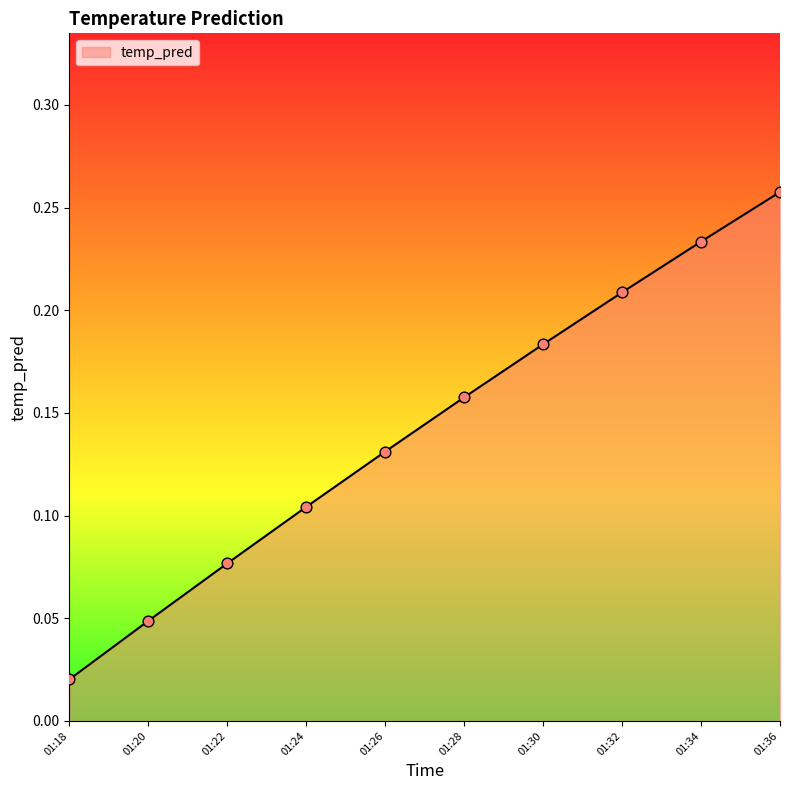

What is the change in value from 01:22 to 01:34?

+0.2